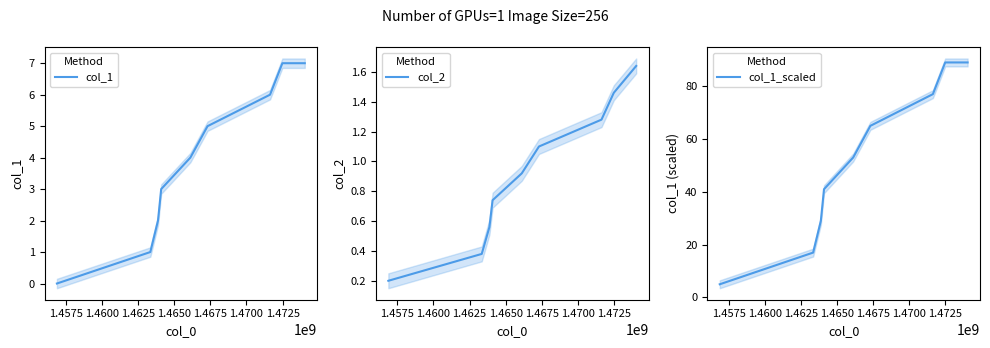

What is the sum of all col_1 values?

35